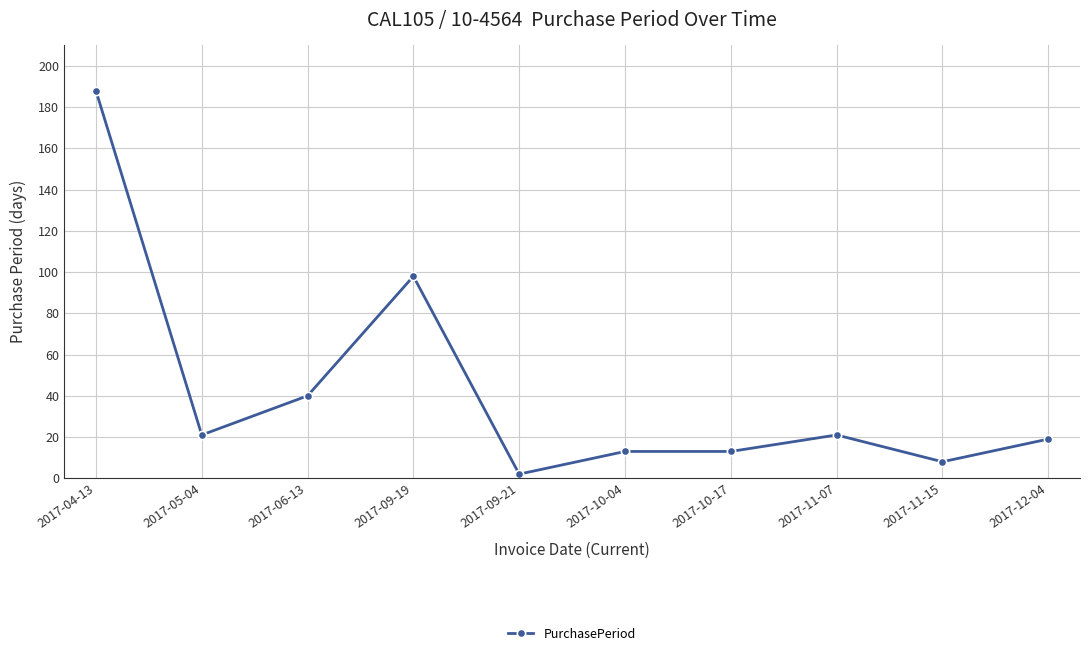

Where is the first local minimum?

2017-05-04